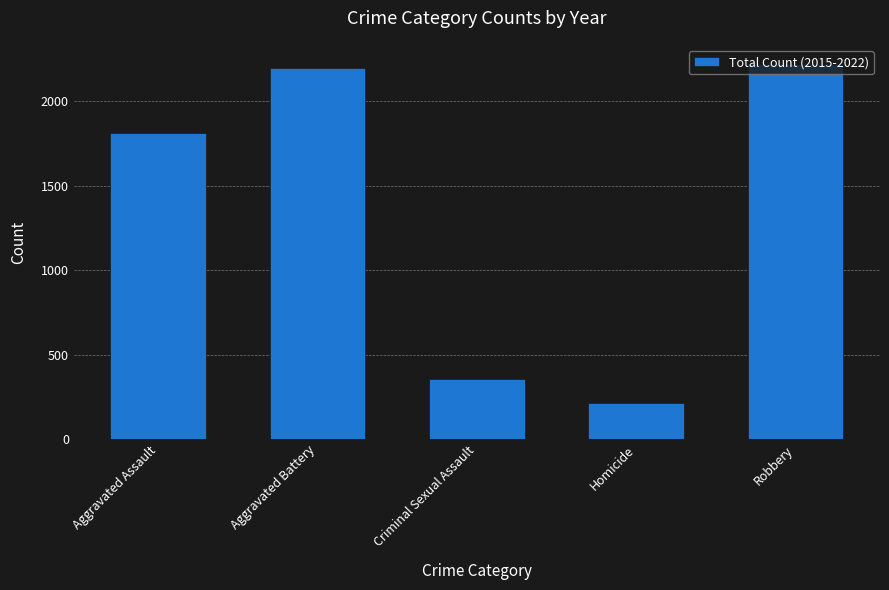

Reading left to right, what are all the values shown in this chart?

1809	2197	353	215	2222